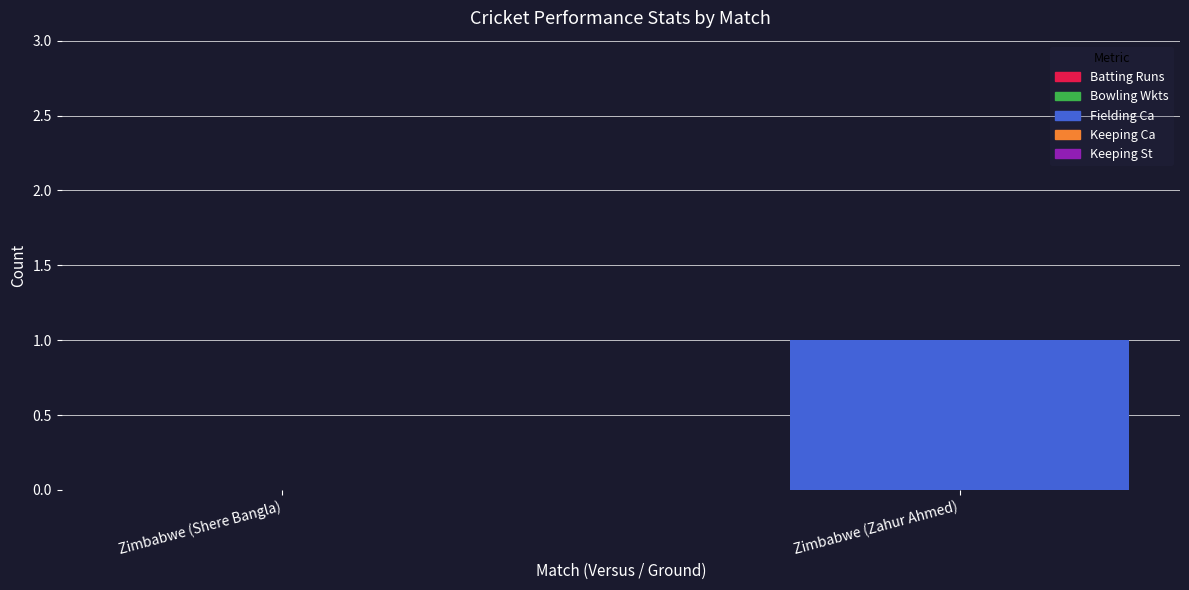

What is the change in value from Zimbabwe (Shere Bangla) to Zimbabwe (Zahur Ahmed)?

+1